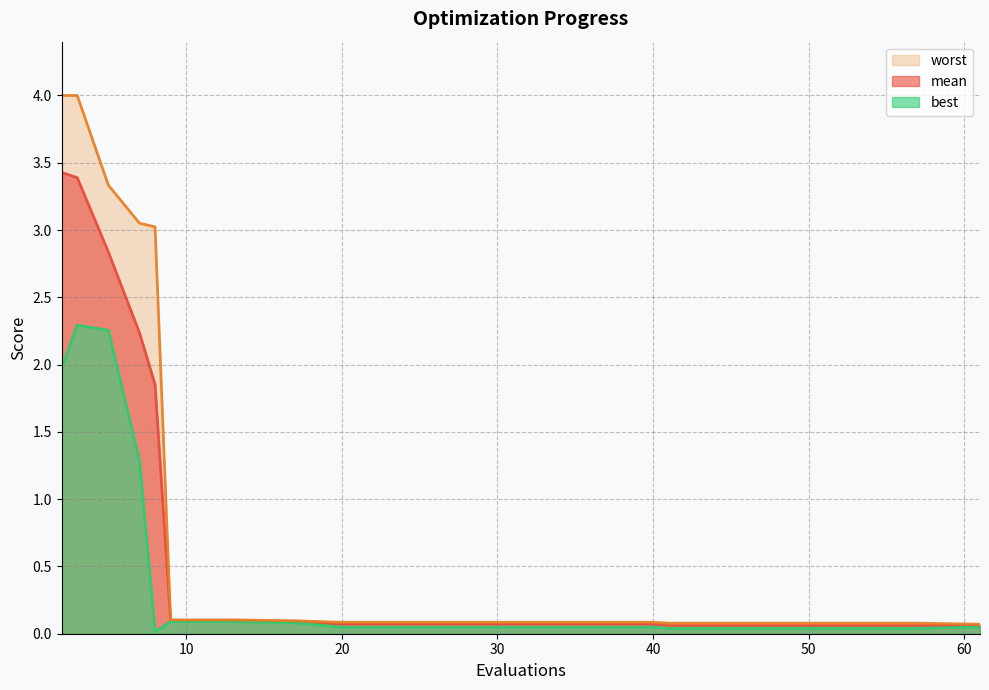

The value of mean at 17 is 0.1. True or false?

True